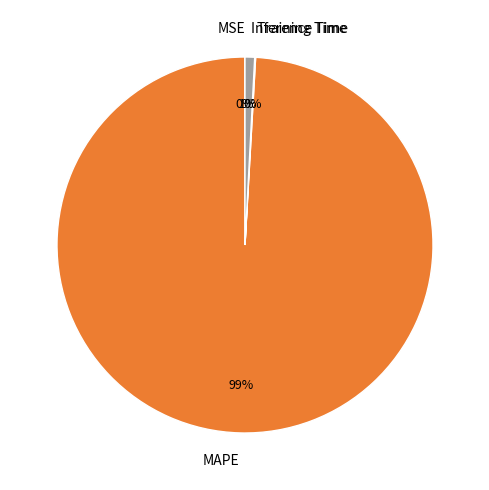

Does Inference Time account for over 50% of the chart?

No